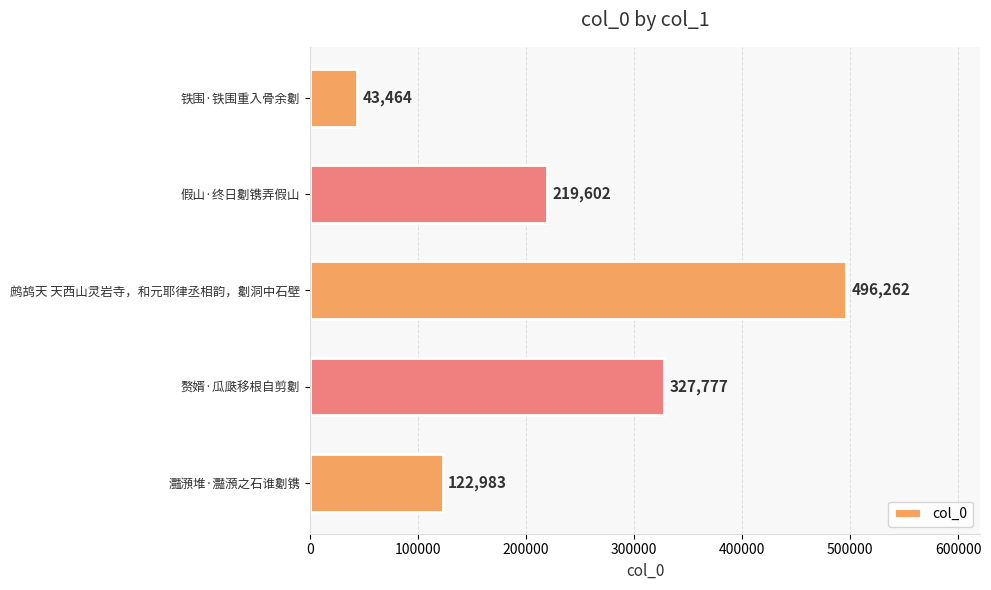

What is the value of the 3rd bar from the top?

496262